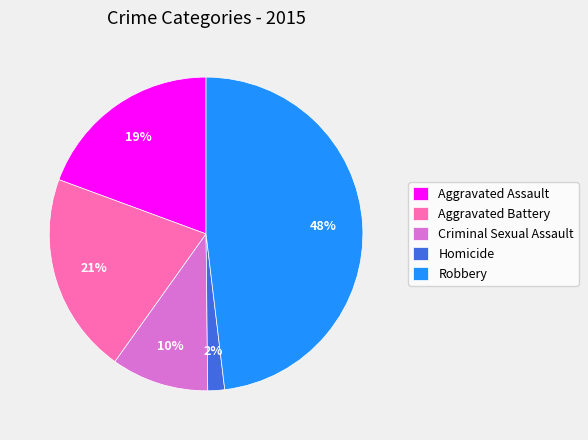

Which slice is the largest?

Robbery